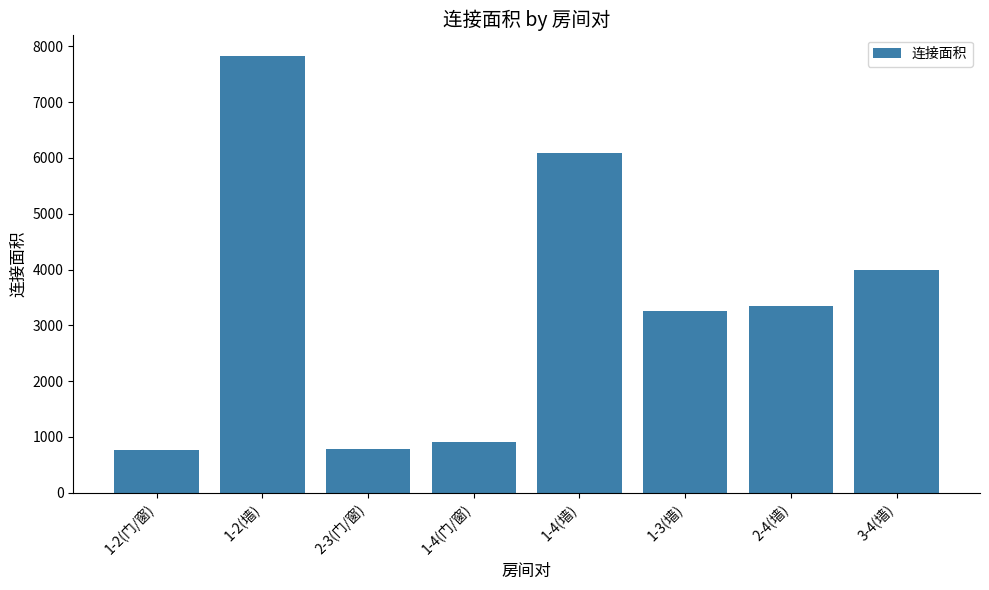

What is the value of the 4th bar from the left?

902